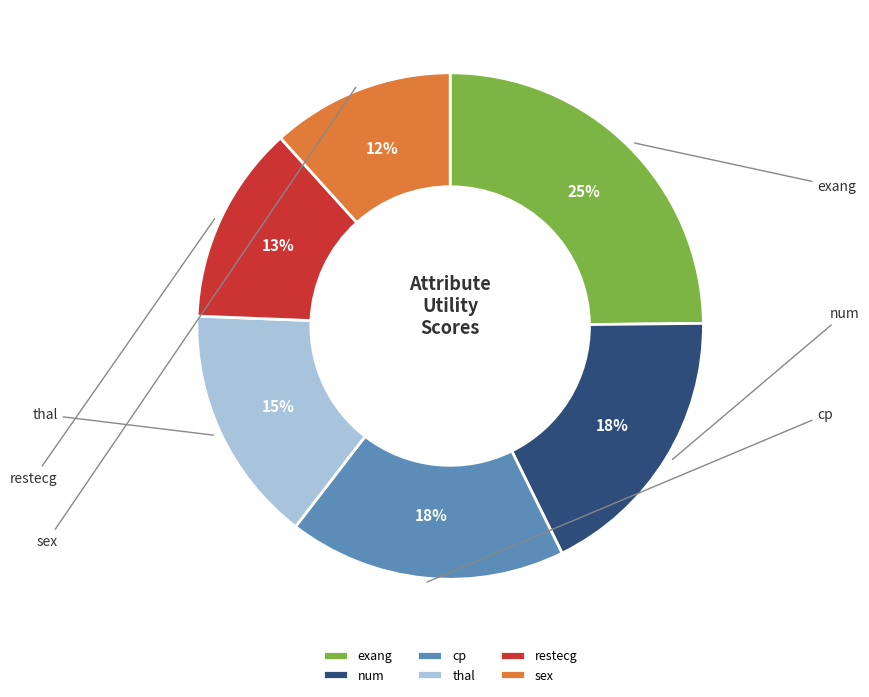

Is it true that restecg is 13% of the pie?

True